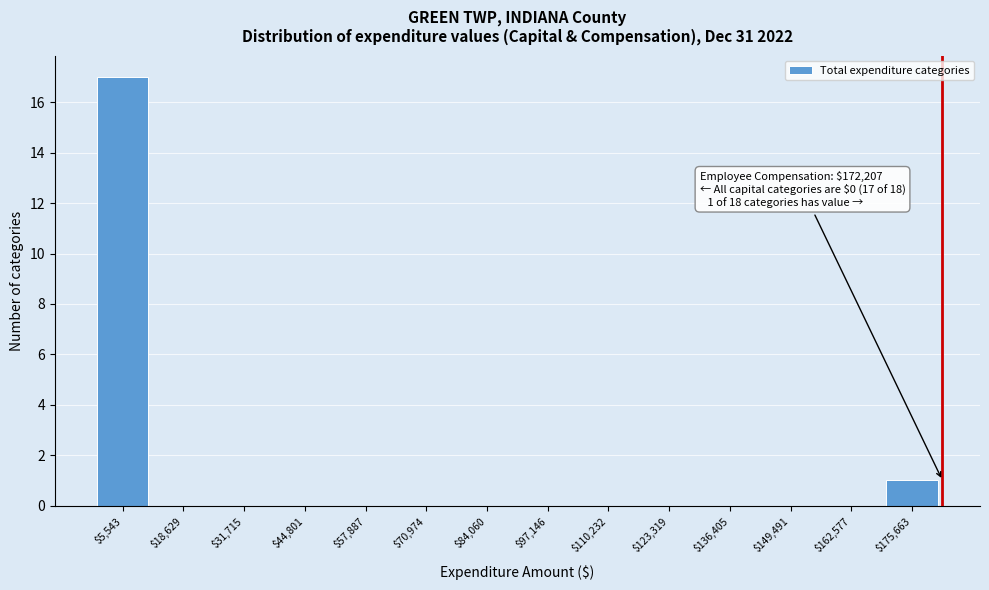

At which label is the value closest to 8?

$175,663